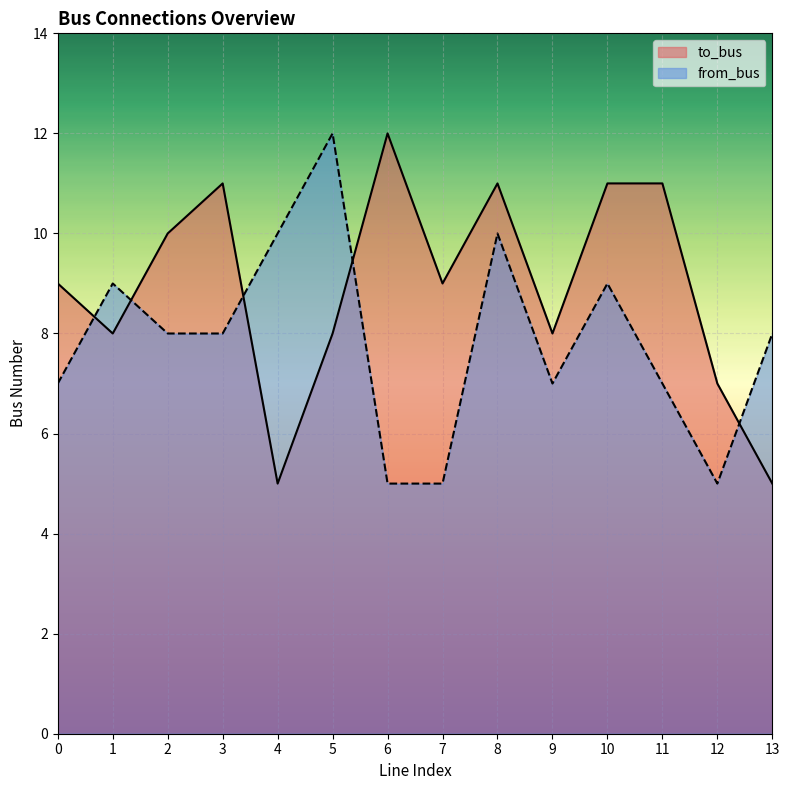

After their last crossing, which series has the higher values: from_bus or to_bus?

from_bus